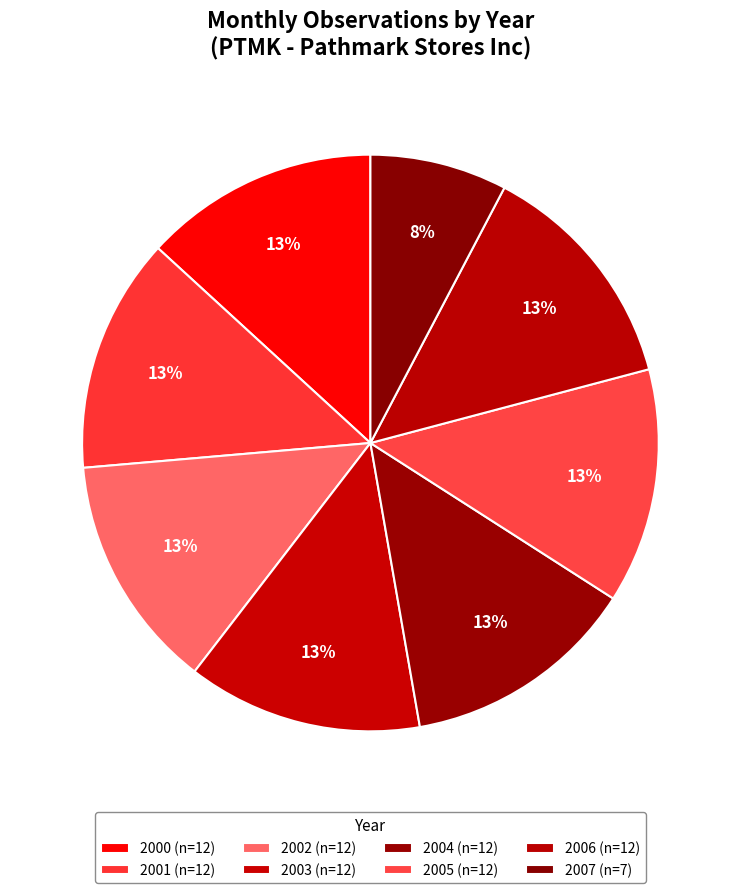

Count the number of slices in the pie.

8